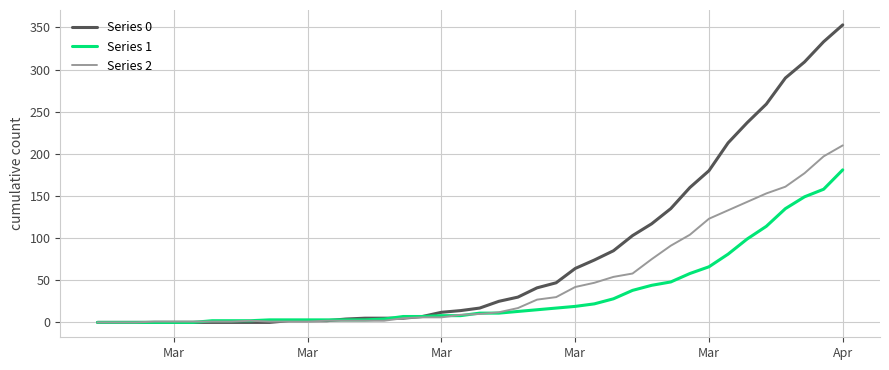

Which series has the largest total across all categories?

Series 0